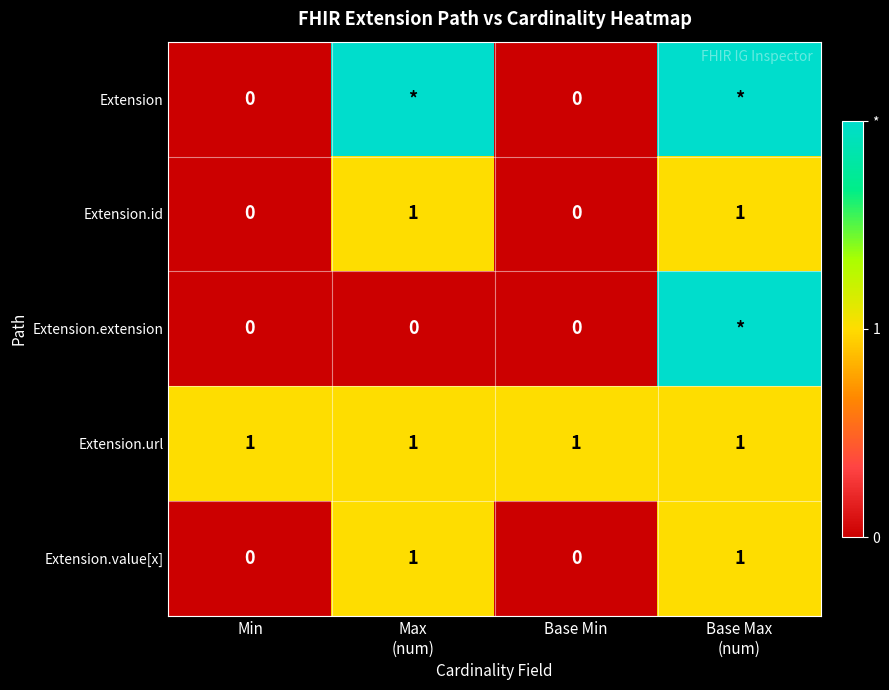

True or false: Extension.id has a value of 0 at Min.

True